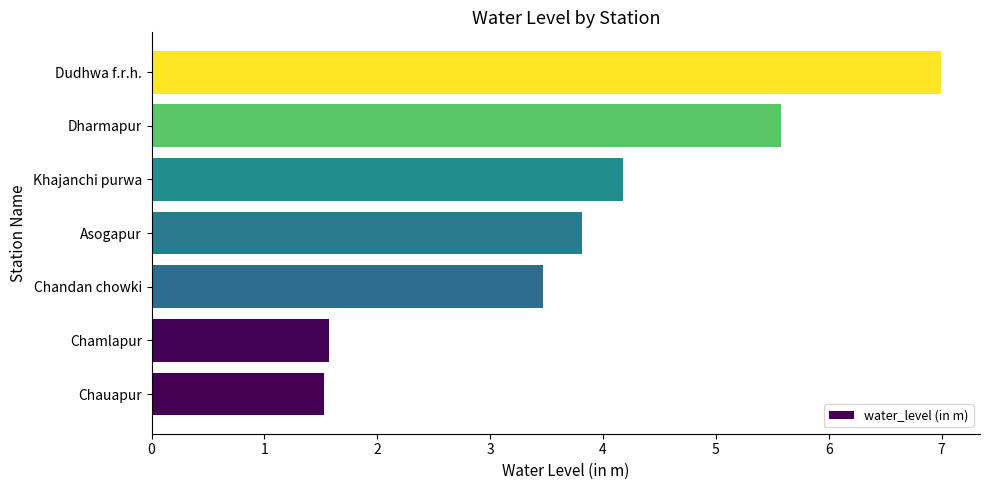

Is it true that the value at Dharmapur is 1.9?

False